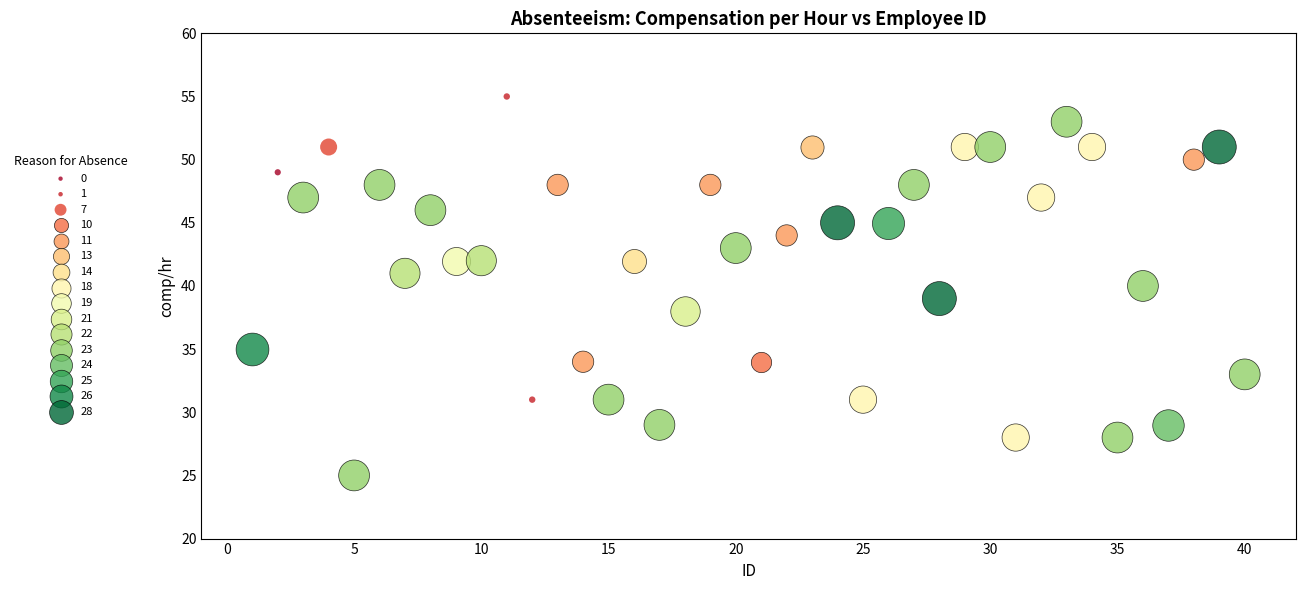

Which series reaches the minimum Y coordinate?

23